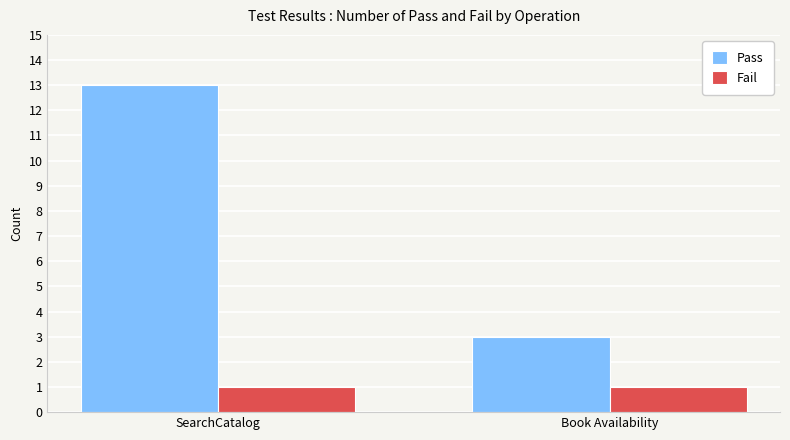

Rank the series by their average value, from highest to lowest.

Pass, Fail